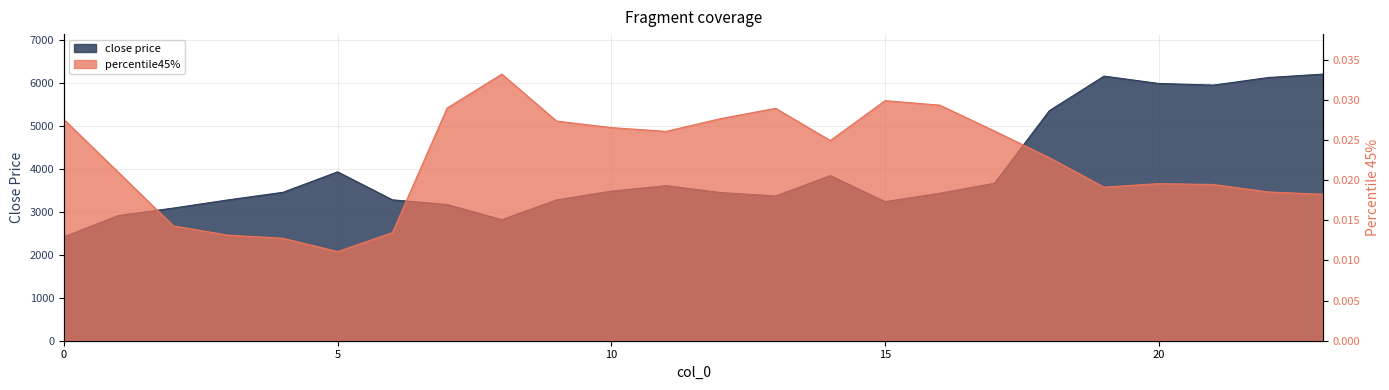

What is the spread (max minus min) of values at 18?

5350.4